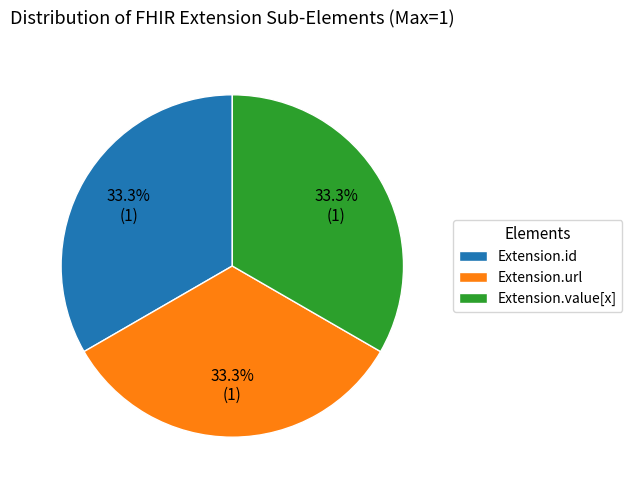

To the nearest percent, what is the difference between the largest and smallest slice percentages?

0%